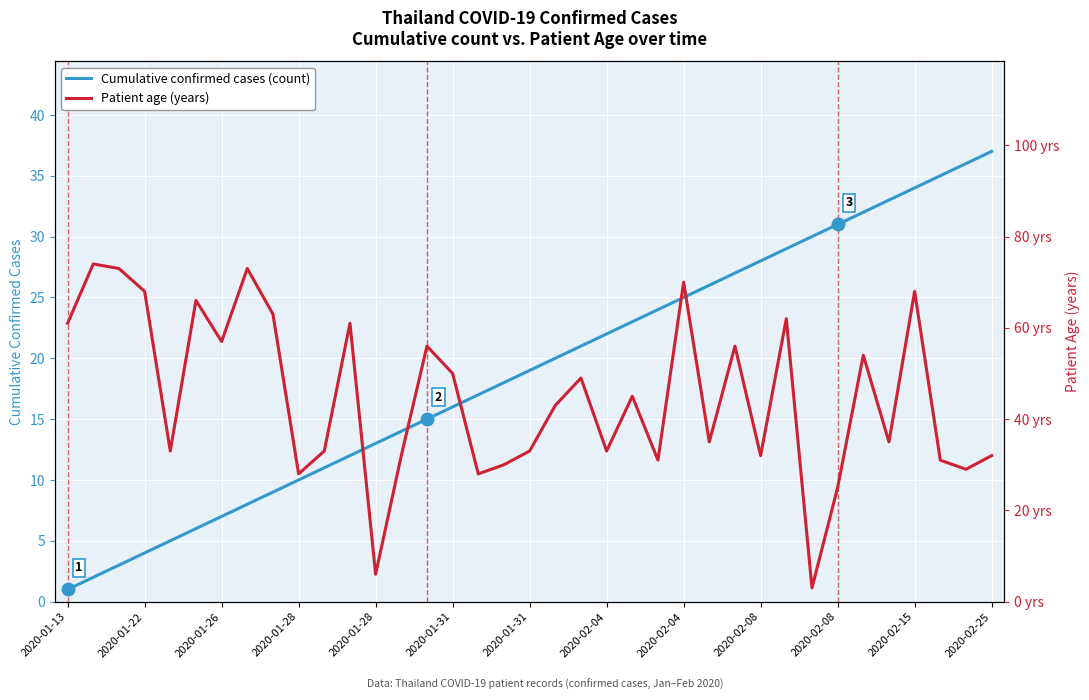

Which category has the lowest value in the Patient age (years) series?

29